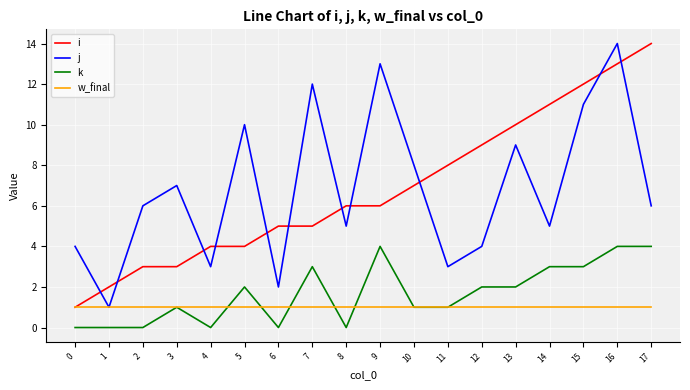

At which category is the sum across all series the highest?

16